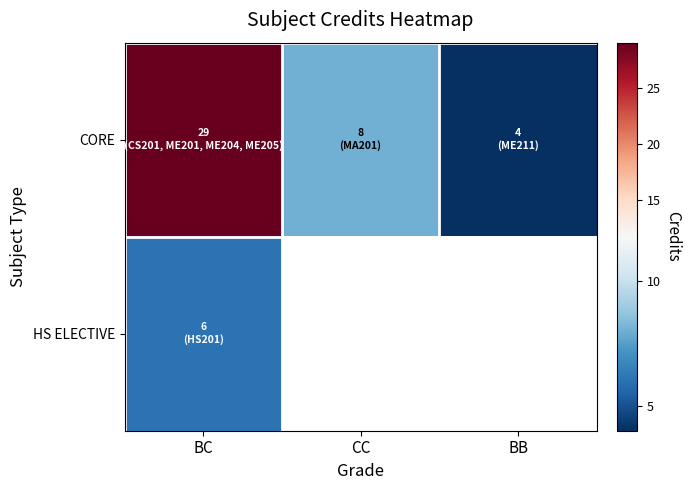

Which series has the widest spread of values?

row_0